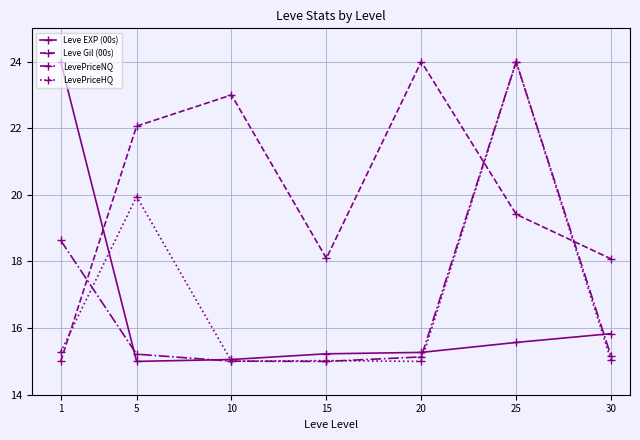

What is the greatest value displayed?

24.0